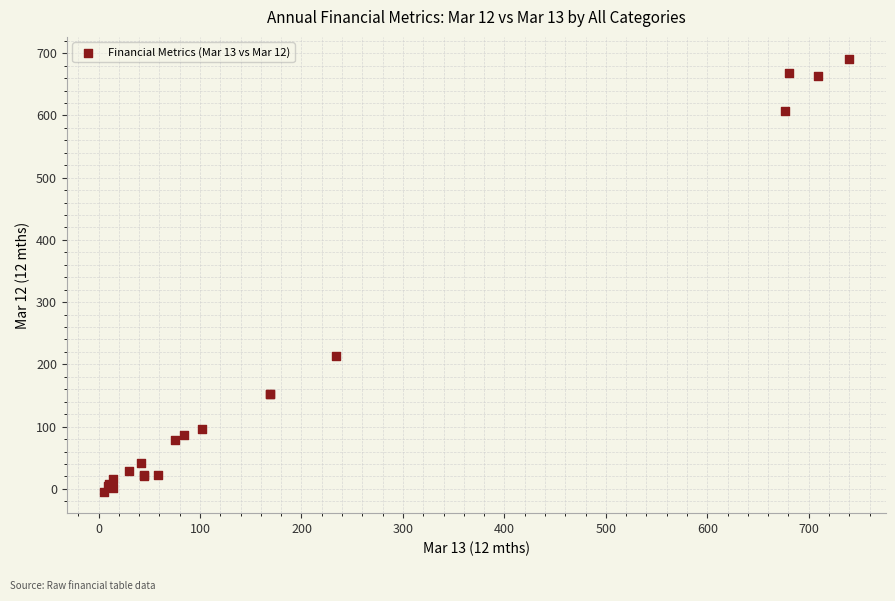

What Y value in the scatter plot is closest to 343?

213.5